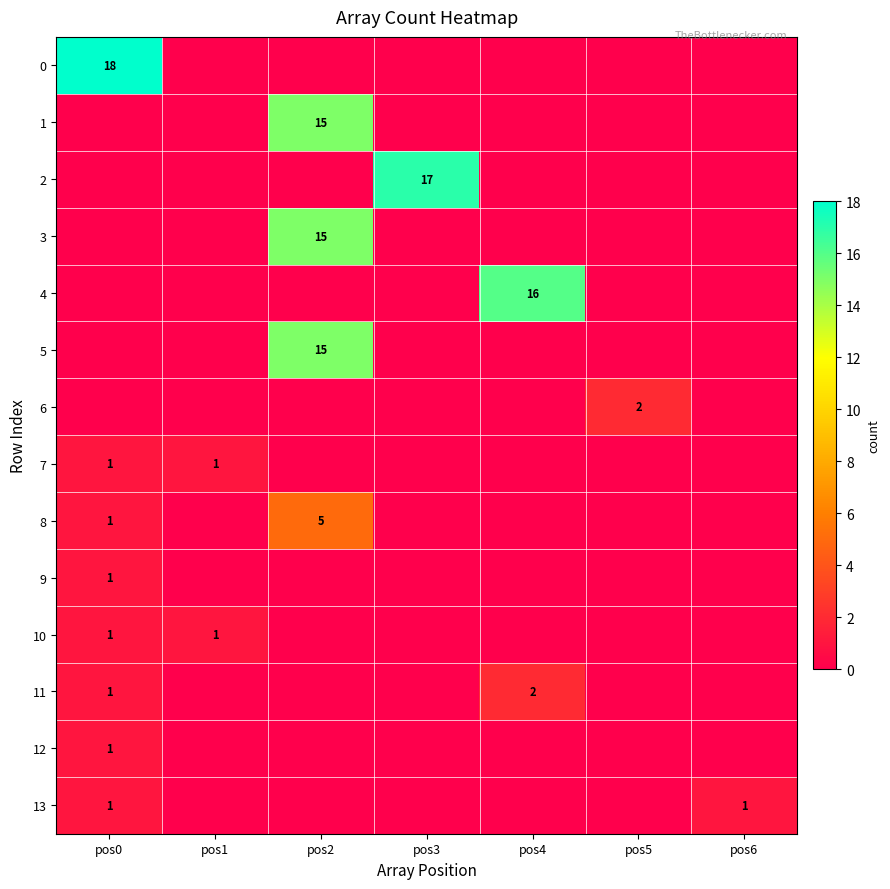

How many values in 12 are above zero?

1